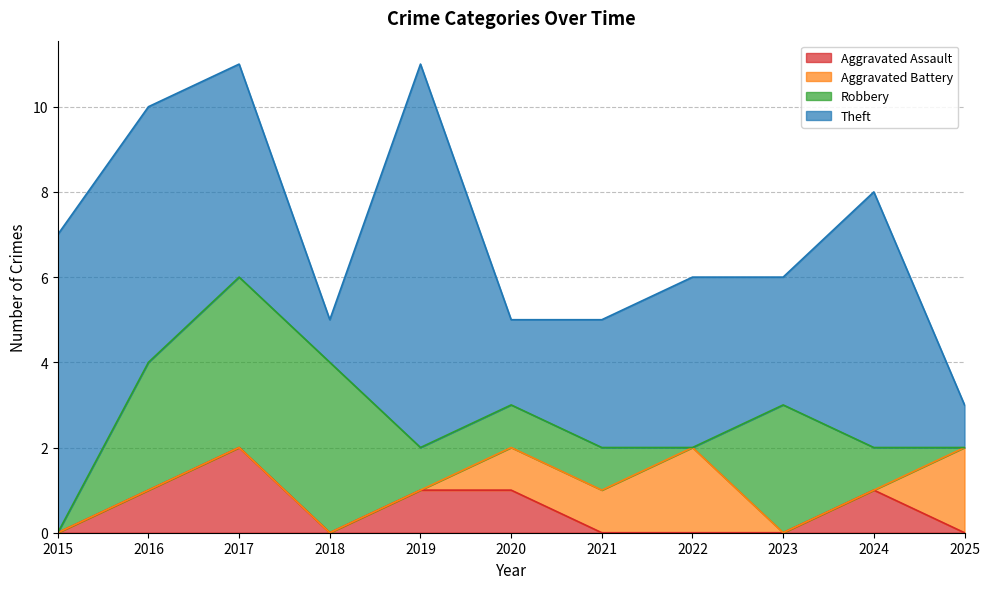

At which label does Aggravated Assault reach its minimum?

2015